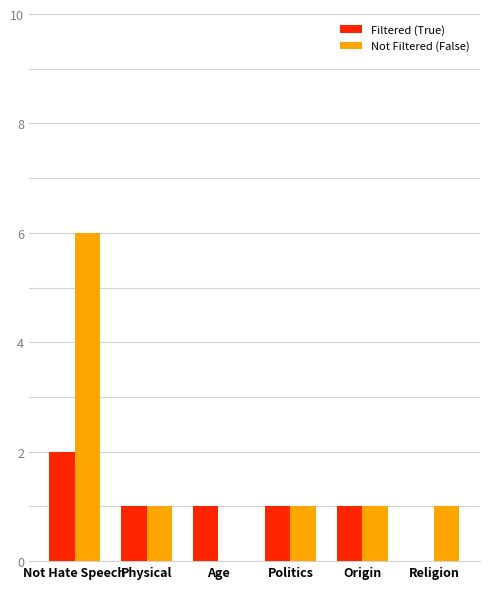

Is the value of Not Filtered (False) at Physical greater than the value of Filtered (True) at Religion?

Yes